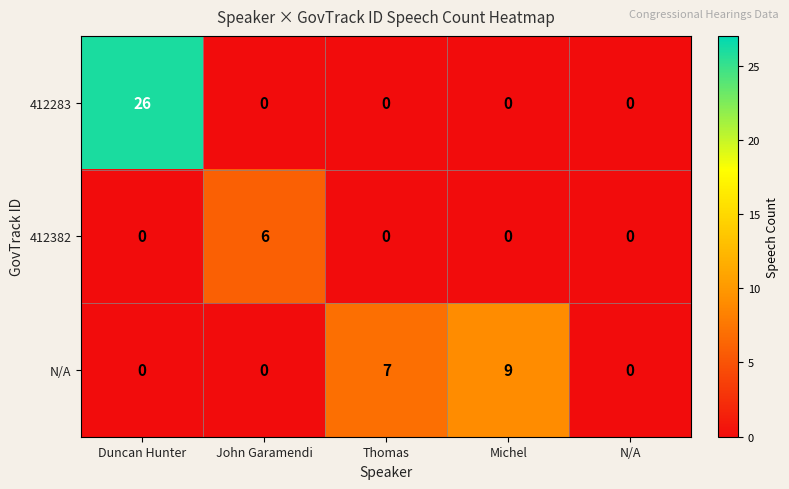

What is the average value of the N/A series?

3